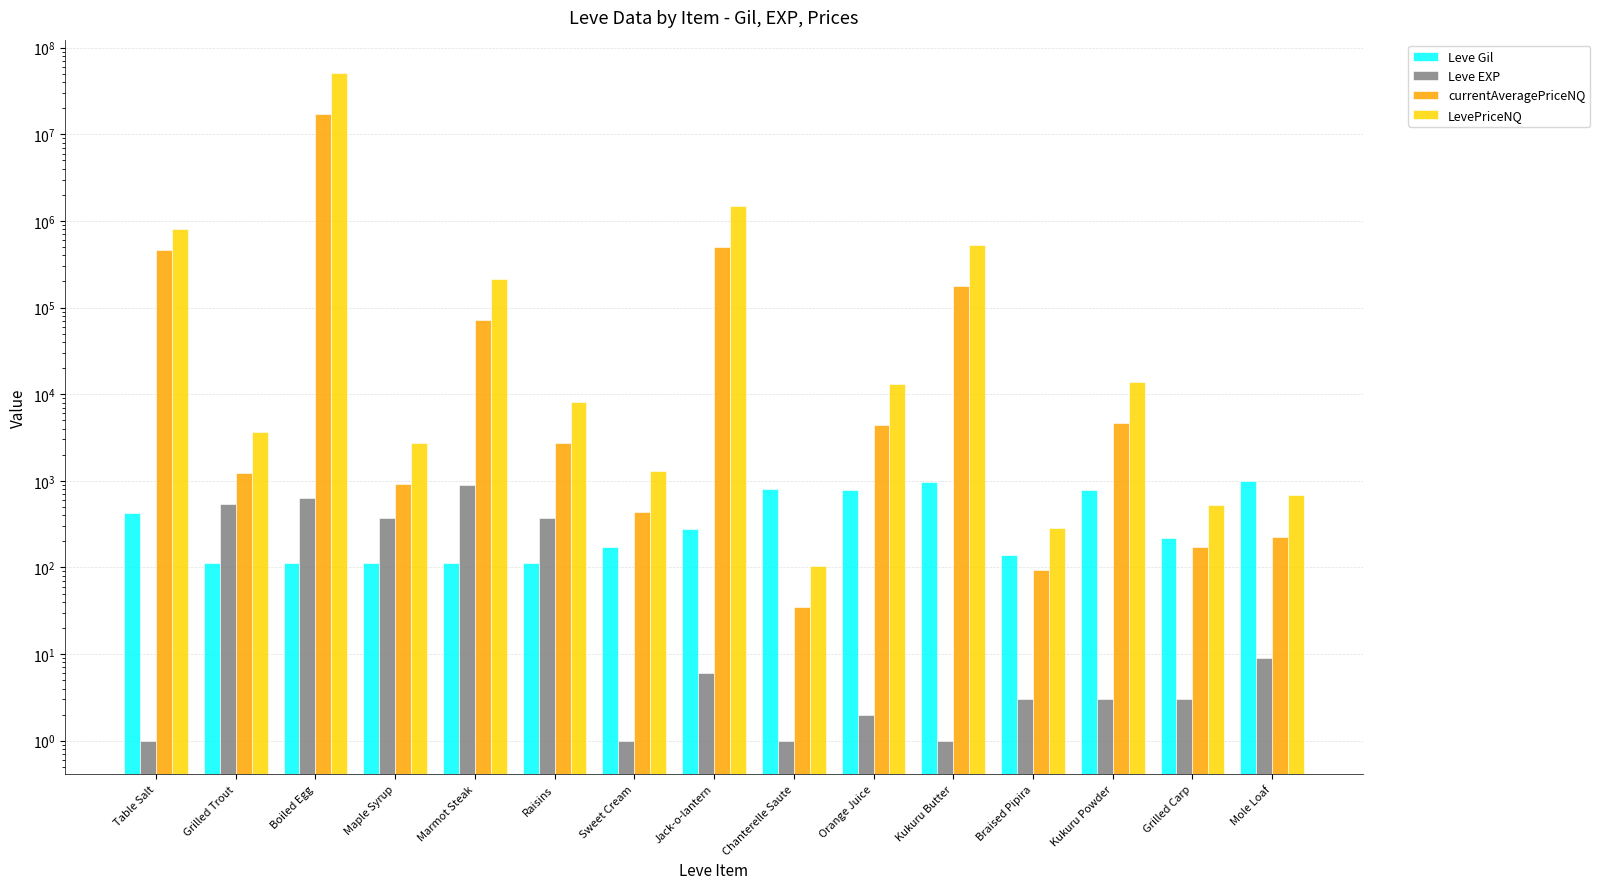

What is the minimum value for currentAveragePriceNQ?

35.0